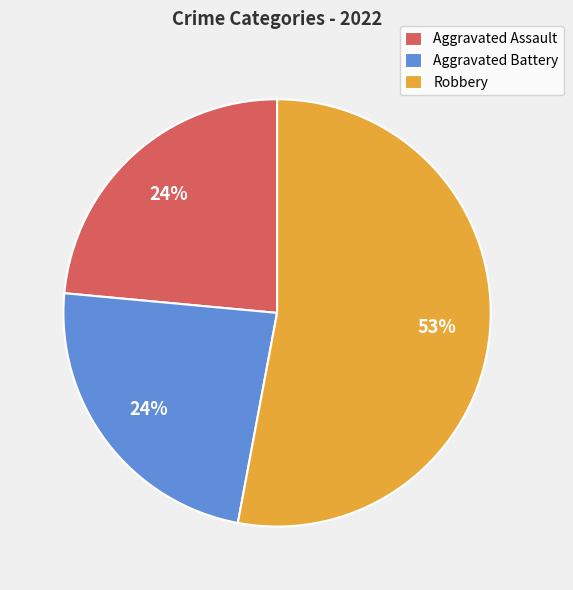

Approximately how many times larger is the value at Aggravated Assault compared to Aggravated Battery?

1.0